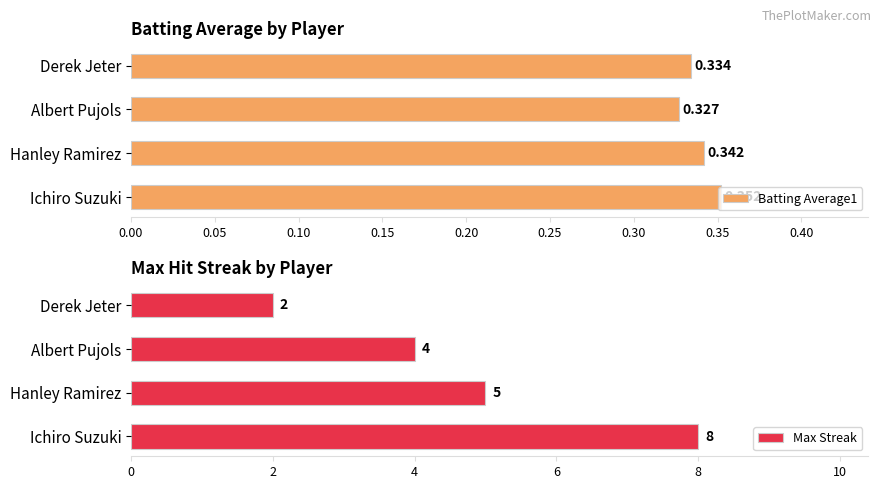

Which category has the lowest value in the Batting Average1 series?

Albert Pujols